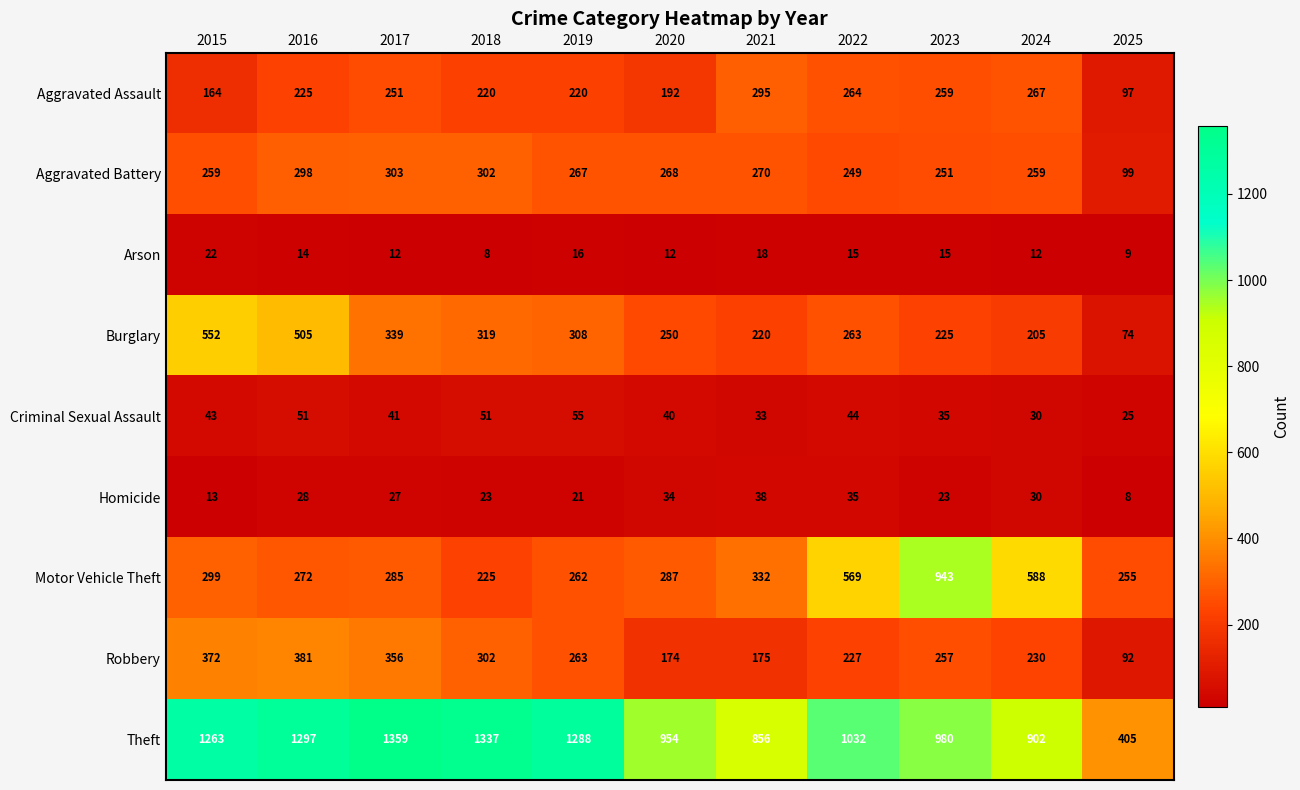

Which series changed the most between 2019 and 2022?

Motor Vehicle Theft